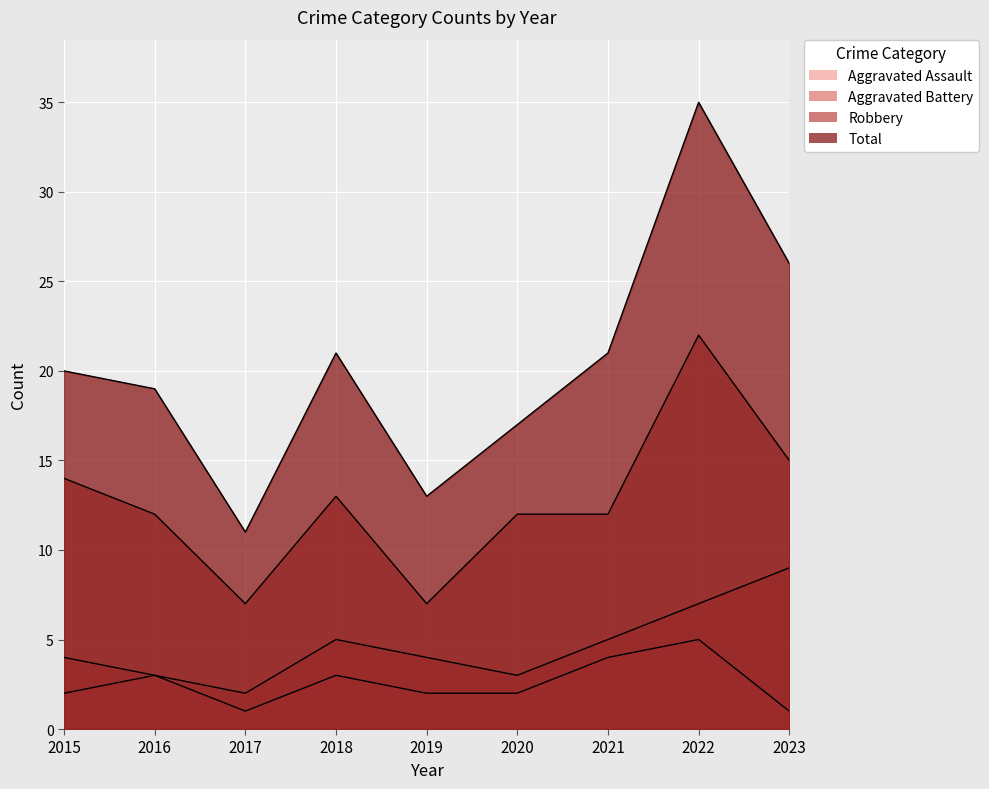

Reading right to left, transcribe all the data shown in this chart.

Aggravated Assault: 1	5	4	2	2	3	1	3	2
Aggravated Battery: 9	7	5	3	4	5	2	3	4
Robbery: 15	22	12	12	7	13	7	12	14
Total: 26	35	21	17	13	21	11	19	20